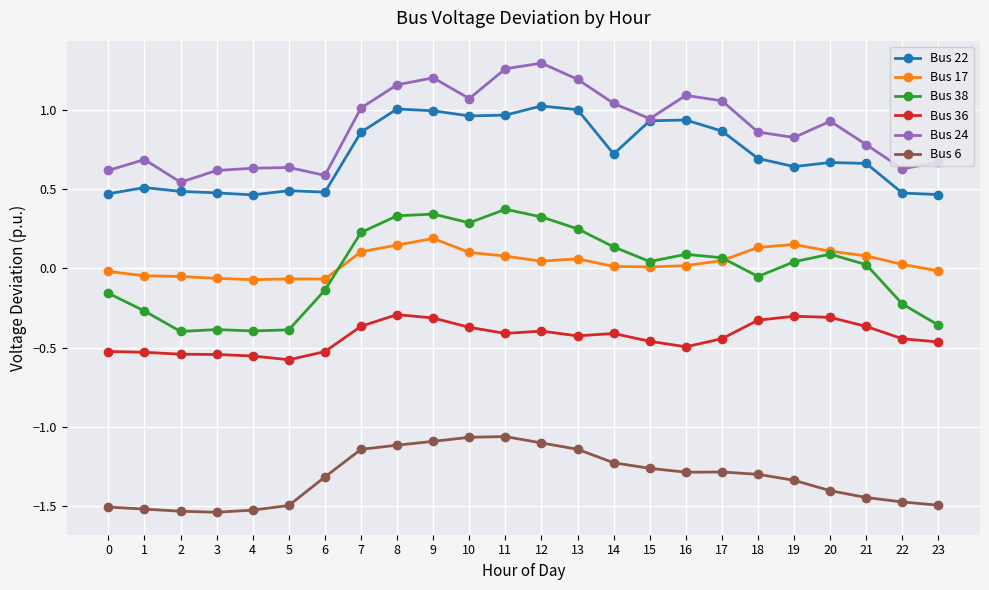

True or false: Bus 38 and Bus 24 cross at least once.

False